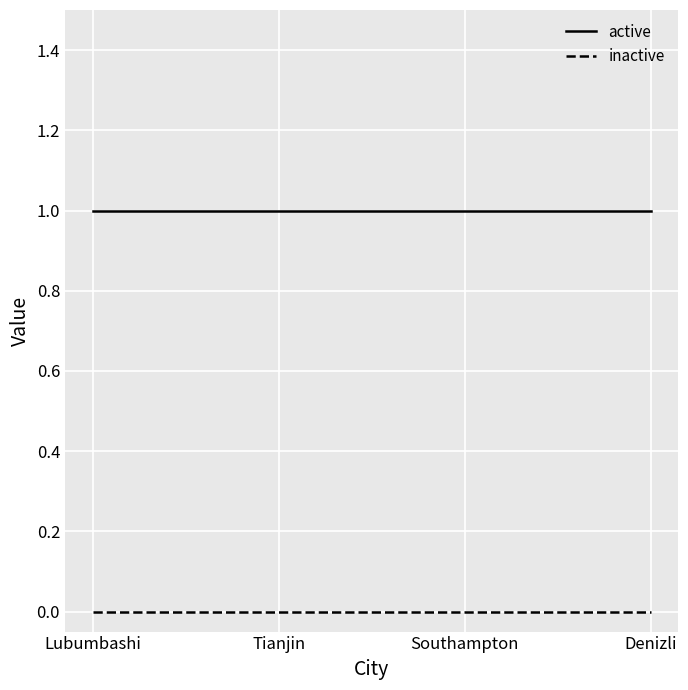

Count the number of data series in this chart.

2